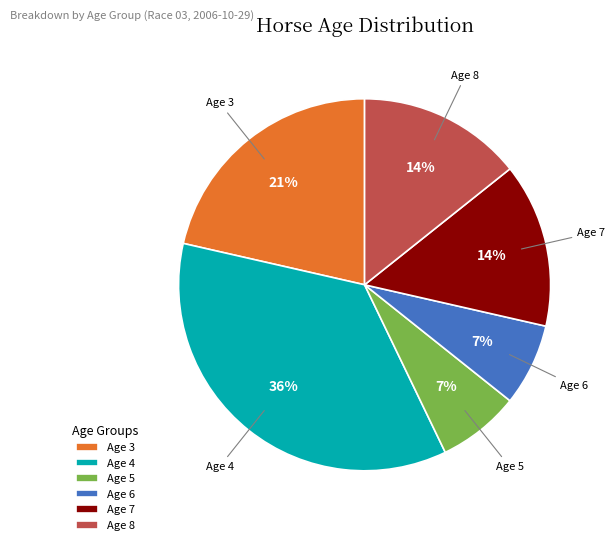

Is there any slice that represents more than half of the pie?

No